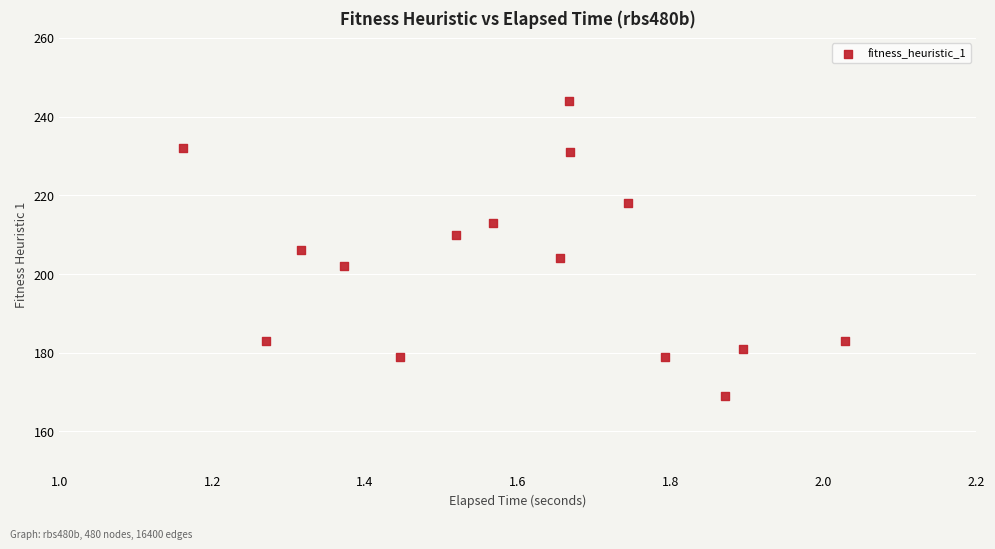

What is the range of Y values (max minus min)?

75